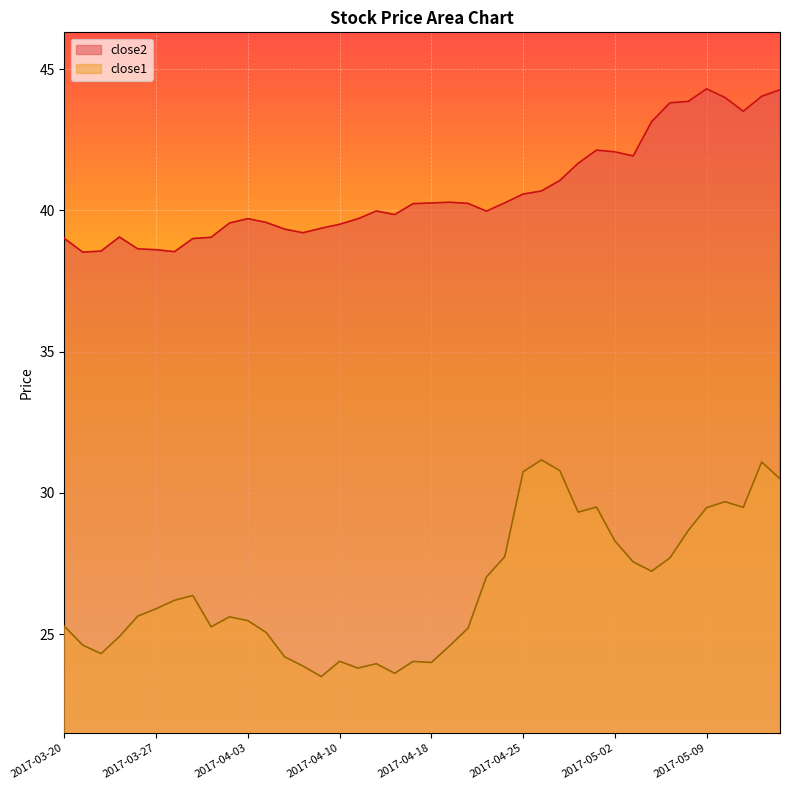

True or false: close1 and close2 intersect in this chart.

False